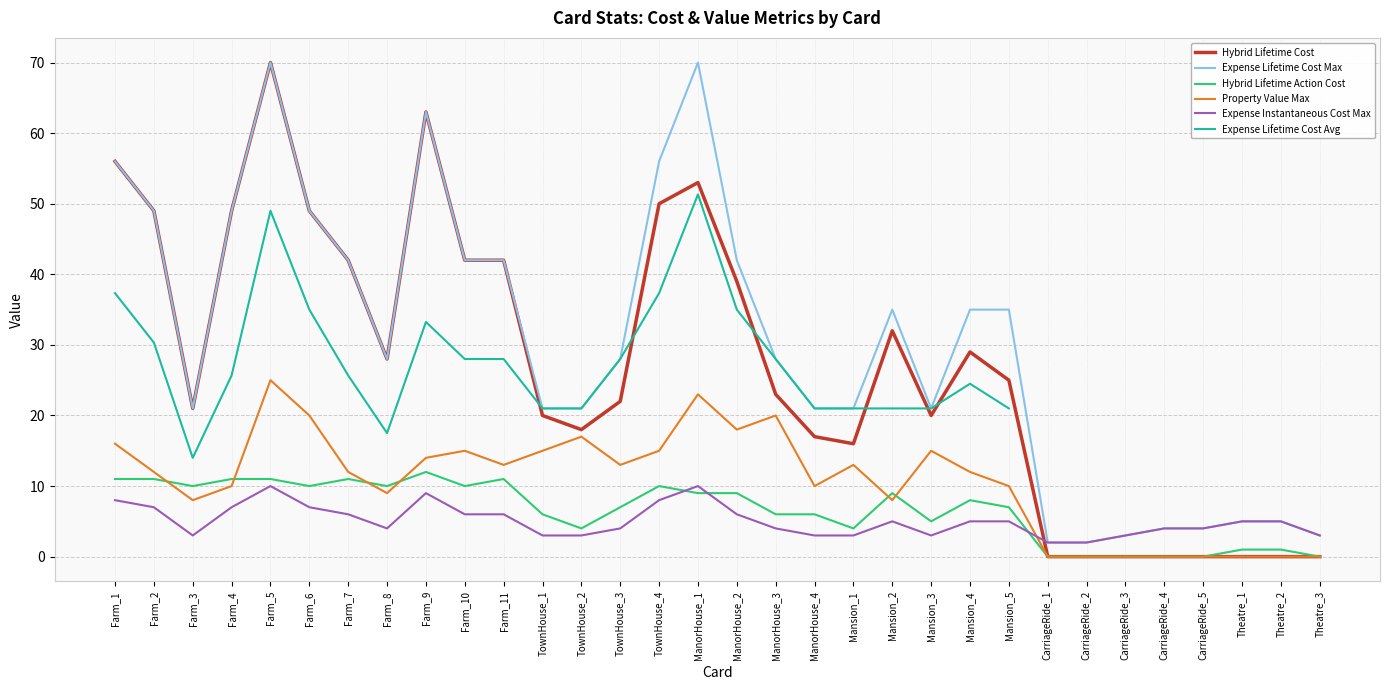

After their last crossing, which series has the higher values: Hybrid Lifetime Cost or Expense Instantaneous Cost Max?

Expense Instantaneous Cost Max